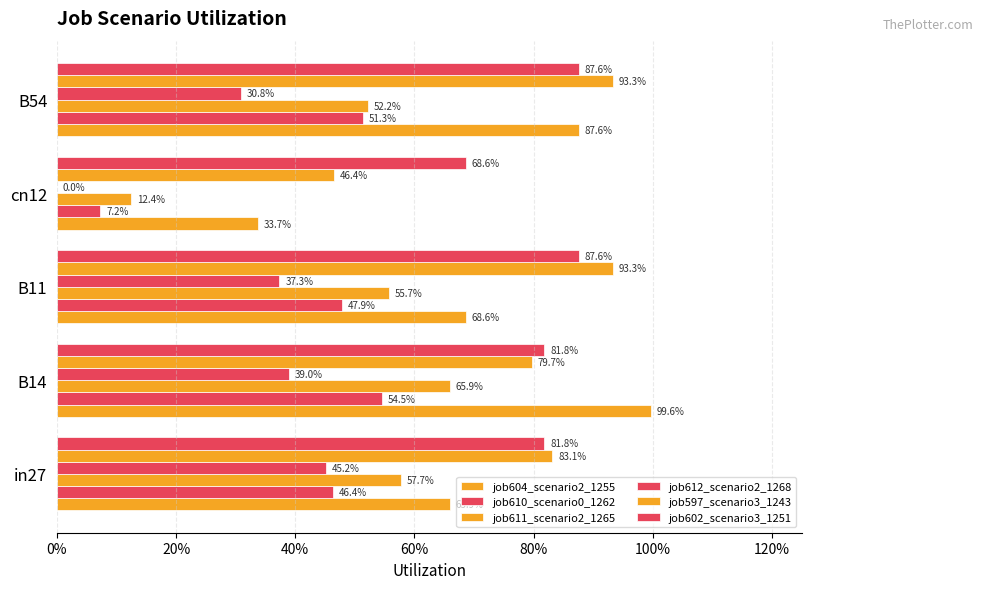

List the series in order of their peak value, lowest first.

job612_scenario2_1268, job610_scenario0_1262, job611_scenario2_1265, job602_scenario3_1251, job597_scenario3_1243, job604_scenario2_1255